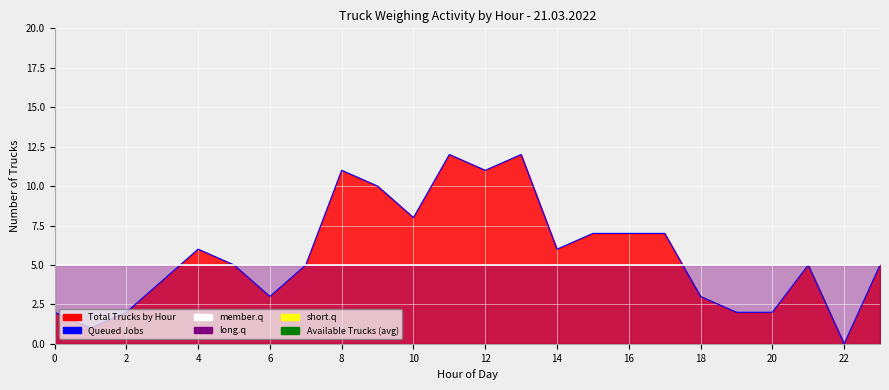

The member.q series shows 8 at 22. True or false?

False